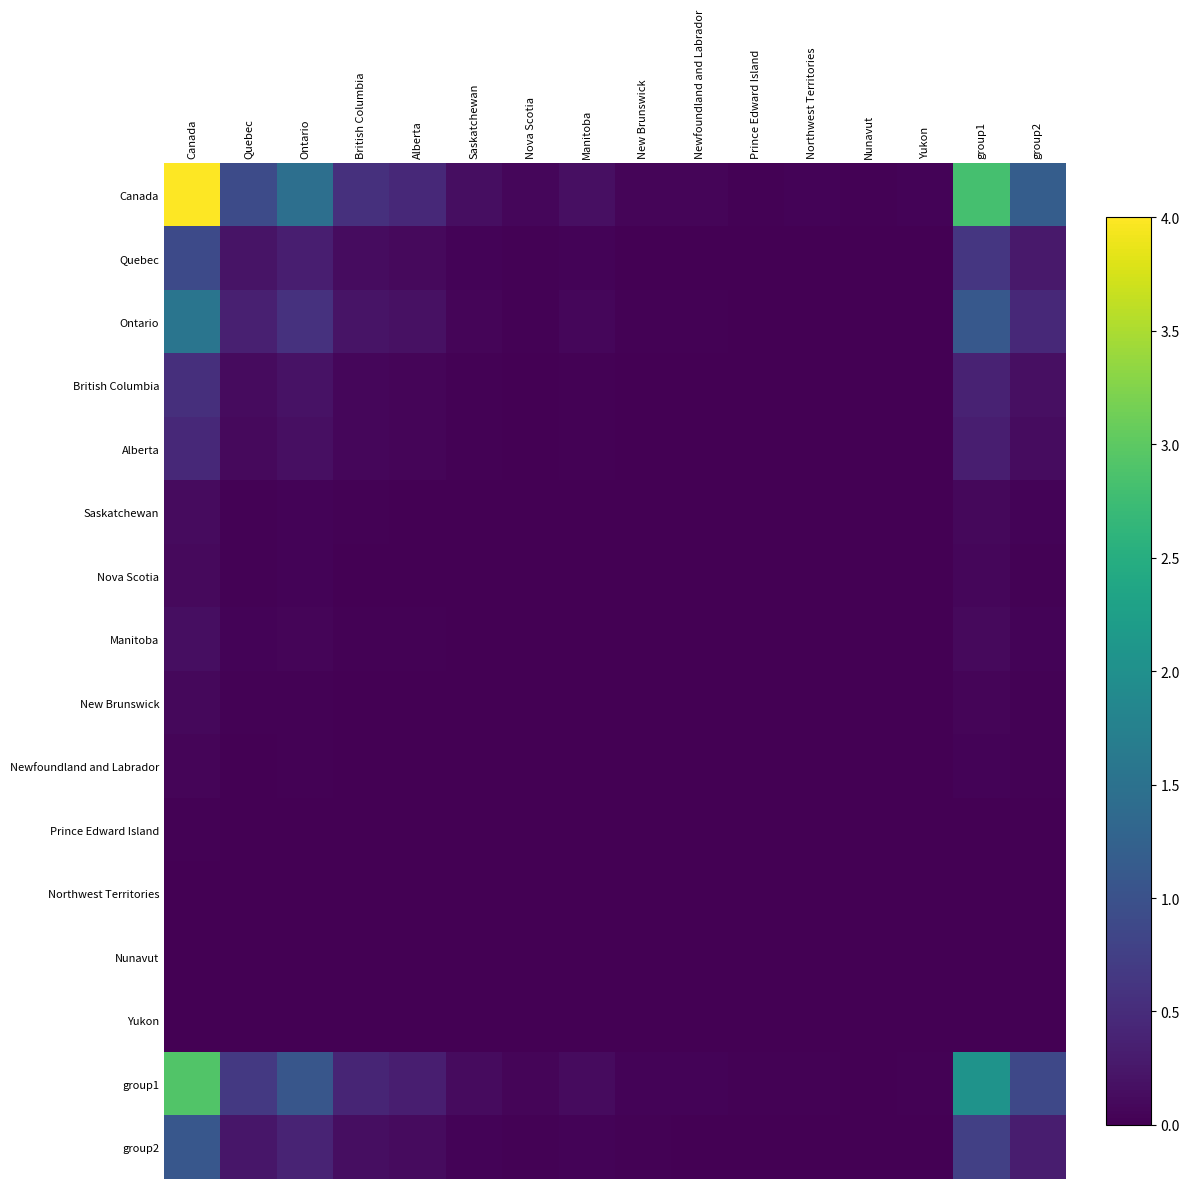

Reading left to right, extract all data points from this chart.

Canada: Canada=4.0	Quebec=0.9	Ontario=1.5	British Columbia=0.6	Alberta=0.5	Saskatchewan=0.2	Nova Scotia=0.1	Manitoba=0.2	New Brunswick=0.1	Newfoundland and Labrador=0.0	Prince Edward Island=0.0	Northwest Territories=0.0	Nunavut=0.0	Yukon=0.0	group1=2.8	group2=1.2
Quebec: Canada=0.9	Quebec=0.2	Ontario=0.3	British Columbia=0.1	Alberta=0.1	Saskatchewan=0.0	Nova Scotia=0.0	Manitoba=0.0	New Brunswick=0.0	Newfoundland and Labrador=0.0	Prince Edward Island=0.0	Northwest Territories=0.0	Nunavut=0.0	Yukon=0.0	group1=0.6	group2=0.3
Ontario: Canada=1.6	Quebec=0.4	Ontario=0.6	British Columbia=0.2	Alberta=0.2	Saskatchewan=0.1	Nova Scotia=0.0	Manitoba=0.1	New Brunswick=0.0	Newfoundland and Labrador=0.0	Prince Edward Island=0.0	Northwest Territories=0.0	Nunavut=0.0	Yukon=0.0	group1=1.1	group2=0.5
British Columbia: Canada=0.5	Quebec=0.1	Ontario=0.2	British Columbia=0.1	Alberta=0.1	Saskatchewan=0.0	Nova Scotia=0.0	Manitoba=0.0	New Brunswick=0.0	Newfoundland and Labrador=0.0	Prince Edward Island=0.0	Northwest Territories=0.0	Nunavut=0.0	Yukon=0.0	group1=0.4	group2=0.2
Alberta: Canada=0.5	Quebec=0.1	Ontario=0.2	British Columbia=0.1	Alberta=0.1	Saskatchewan=0.0	Nova Scotia=0.0	Manitoba=0.0	New Brunswick=0.0	Newfoundland and Labrador=0.0	Prince Edward Island=0.0	Northwest Territories=0.0	Nunavut=0.0	Yukon=0.0	group1=0.3	group2=0.1
Saskatchewan: Canada=0.1	Quebec=0.0	Ontario=0.0	British Columbia=0.0	Alberta=0.0	Saskatchewan=0.0	Nova Scotia=0.0	Manitoba=0.0	New Brunswick=0.0	Newfoundland and Labrador=0.0	Prince Edward Island=0.0	Northwest Territories=0.0	Nunavut=0.0	Yukon=0.0	group1=0.1	group2=0.0
Nova Scotia: Canada=0.1	Quebec=0.0	Ontario=0.0	British Columbia=0.0	Alberta=0.0	Saskatchewan=0.0	Nova Scotia=0.0	Manitoba=0.0	New Brunswick=0.0	Newfoundland and Labrador=0.0	Prince Edward Island=0.0	Northwest Territories=0.0	Nunavut=0.0	Yukon=0.0	group1=0.1	group2=0.0
Manitoba: Canada=0.1	Quebec=0.0	Ontario=0.1	British Columbia=0.0	Alberta=0.0	Saskatchewan=0.0	Nova Scotia=0.0	Manitoba=0.0	New Brunswick=0.0	Newfoundland and Labrador=0.0	Prince Edward Island=0.0	Northwest Territories=0.0	Nunavut=0.0	Yukon=0.0	group1=0.1	group2=0.0
New Brunswick: Canada=0.1	Quebec=0.0	Ontario=0.0	British Columbia=0.0	Alberta=0.0	Saskatchewan=0.0	Nova Scotia=0.0	Manitoba=0.0	New Brunswick=0.0	Newfoundland and Labrador=0.0	Prince Edward Island=0.0	Northwest Territories=0.0	Nunavut=0.0	Yukon=0.0	group1=0.1	group2=0.0
Newfoundland and Labrador: Canada=0.1	Quebec=0.0	Ontario=0.0	British Columbia=0.0	Alberta=0.0	Saskatchewan=0.0	Nova Scotia=0.0	Manitoba=0.0	New Brunswick=0.0	Newfoundland and Labrador=0.0	Prince Edward Island=0.0	Northwest Territories=0.0	Nunavut=0.0	Yukon=0.0	group1=0.0	group2=0.0
Prince Edward Island: Canada=0.0	Quebec=0.0	Ontario=0.0	British Columbia=0.0	Alberta=0.0	Saskatchewan=0.0	Nova Scotia=0.0	Manitoba=0.0	New Brunswick=0.0	Newfoundland and Labrador=0.0	Prince Edward Island=0.0	Northwest Territories=0.0	Nunavut=0.0	Yukon=0.0	group1=0.0	group2=0.0
Northwest Territories: Canada=0.0	Quebec=0.0	Ontario=0.0	British Columbia=0.0	Alberta=0.0	Saskatchewan=0.0	Nova Scotia=0.0	Manitoba=0.0	New Brunswick=0.0	Newfoundland and Labrador=0.0	Prince Edward Island=0.0	Northwest Territories=0.0	Nunavut=0.0	Yukon=0.0	group1=0.0	group2=0.0
Nunavut: Canada=0.0	Quebec=0.0	Ontario=0.0	British Columbia=0.0	Alberta=0.0	Saskatchewan=0.0	Nova Scotia=0.0	Manitoba=0.0	New Brunswick=0.0	Newfoundland and Labrador=0.0	Prince Edward Island=0.0	Northwest Territories=0.0	Nunavut=0.0	Yukon=0.0	group1=0.0	group2=0.0
Yukon: Canada=0.0	Quebec=0.0	Ontario=0.0	British Columbia=0.0	Alberta=0.0	Saskatchewan=0.0	Nova Scotia=0.0	Manitoba=0.0	New Brunswick=0.0	Newfoundland and Labrador=0.0	Prince Edward Island=0.0	Northwest Territories=0.0	Nunavut=0.0	Yukon=0.0	group1=0.0	group2=0.0
group1: Canada=2.9	Quebec=0.7	Ontario=1.1	British Columbia=0.4	Alberta=0.3	Saskatchewan=0.1	Nova Scotia=0.1	Manitoba=0.1	New Brunswick=0.0	Newfoundland and Labrador=0.0	Prince Edward Island=0.0	Northwest Territories=0.0	Nunavut=0.0	Yukon=0.0	group1=2.1	group2=0.9
group2: Canada=1.1	Quebec=0.2	Ontario=0.4	British Columbia=0.2	Alberta=0.1	Saskatchewan=0.0	Nova Scotia=0.0	Manitoba=0.0	New Brunswick=0.0	Newfoundland and Labrador=0.0	Prince Edward Island=0.0	Northwest Territories=0.0	Nunavut=0.0	Yukon=0.0	group1=0.8	group2=0.3